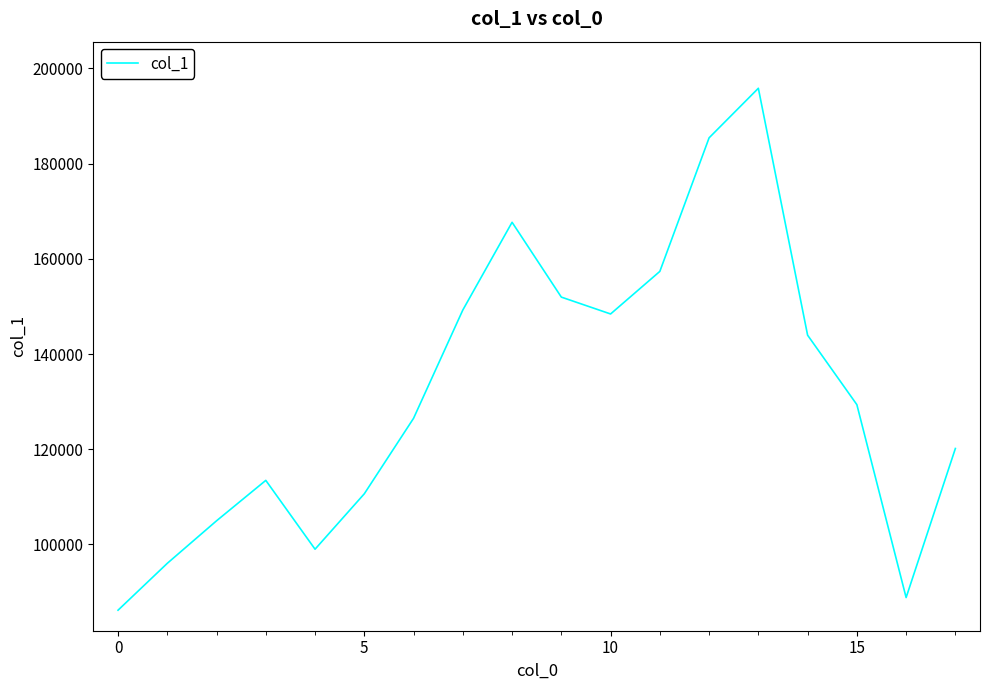

What is the maximum value shown in the chart?

195826